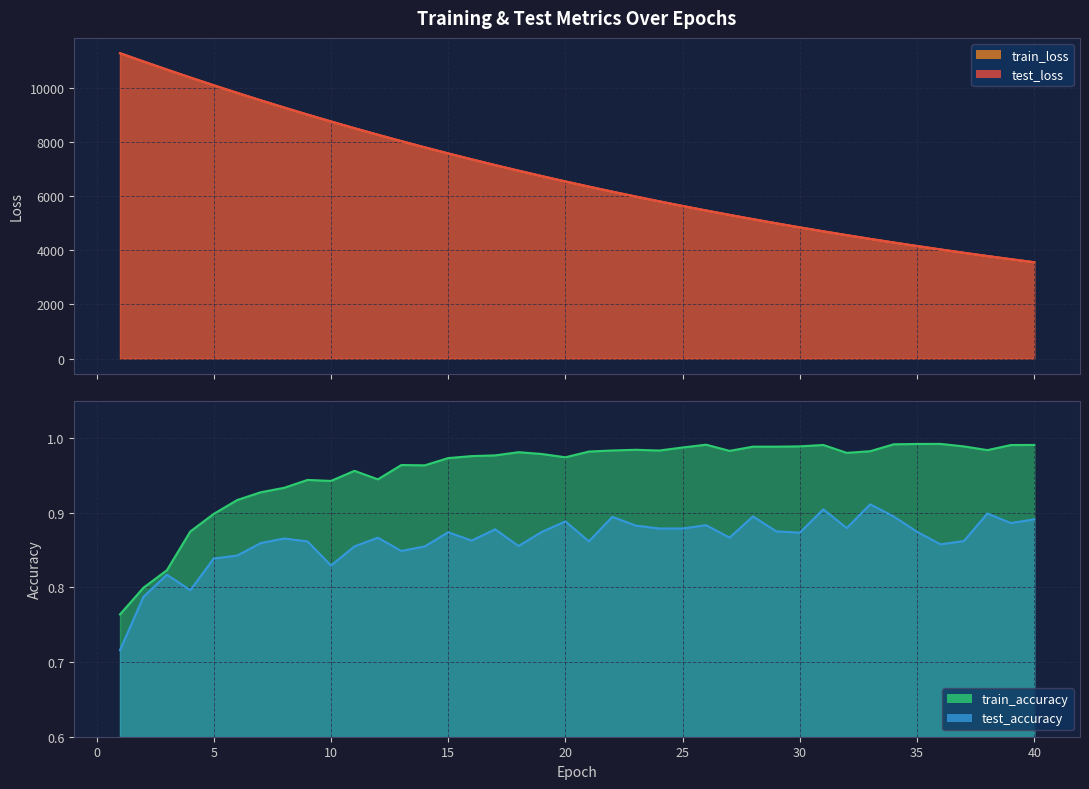

Where is test_accuracy nearest to the value 0?

1